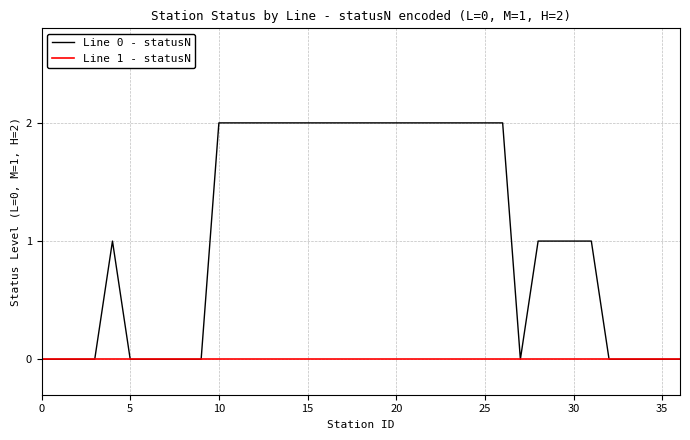

Which series has the largest range (max minus min)?

Line 0 - statusN